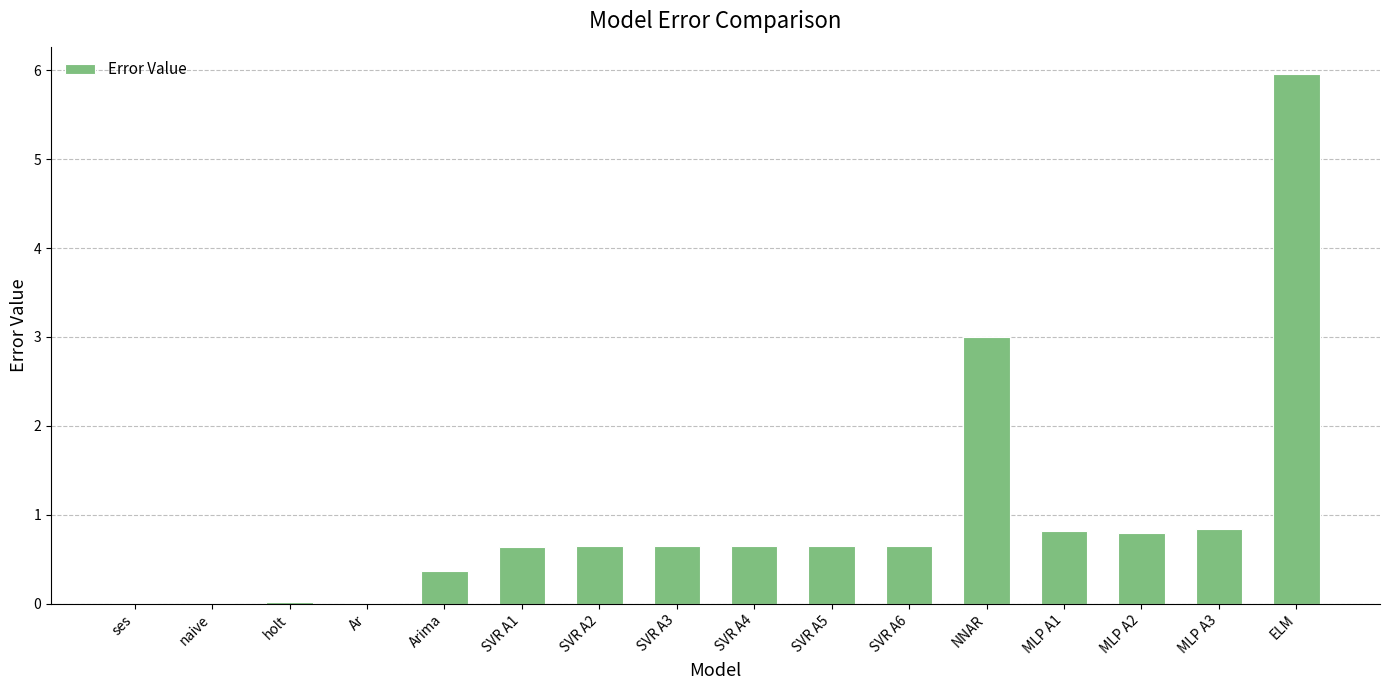

What is the change in value from SVR A4 to MLP A3?

+0.2